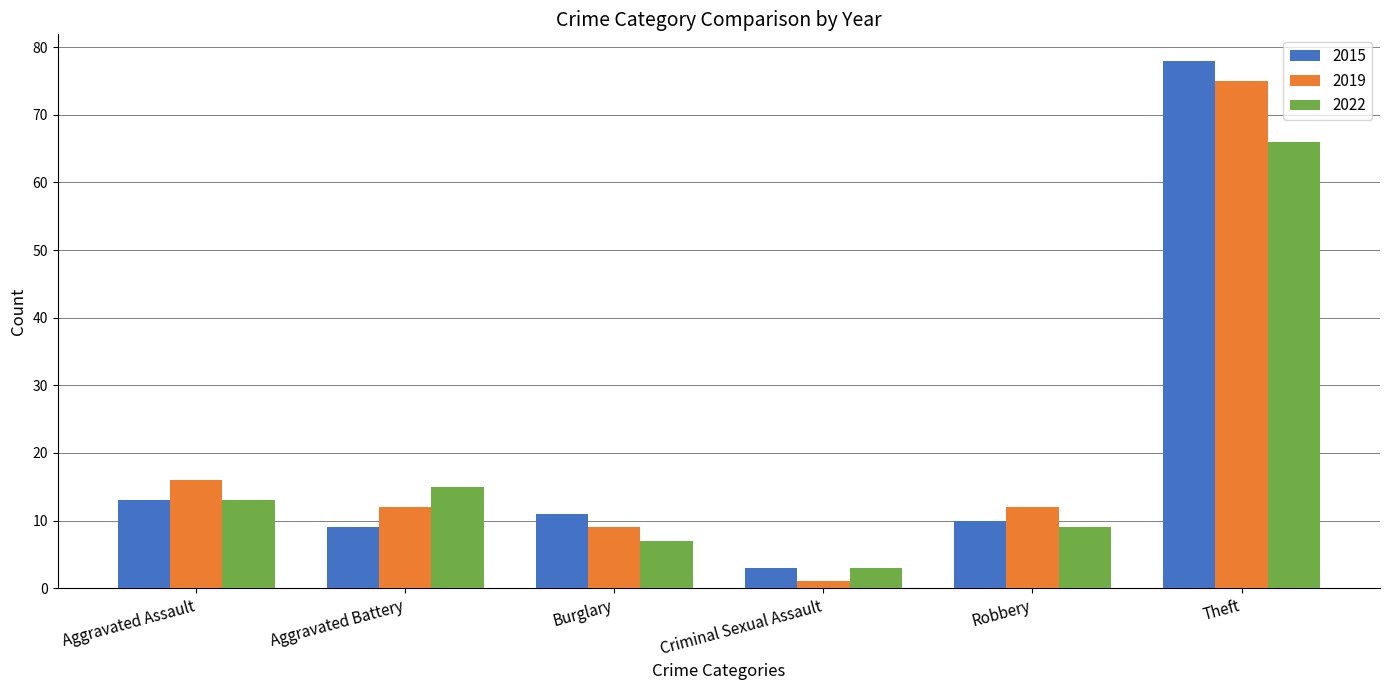

Where is 2015 nearest to the value 40?

Aggravated Assault